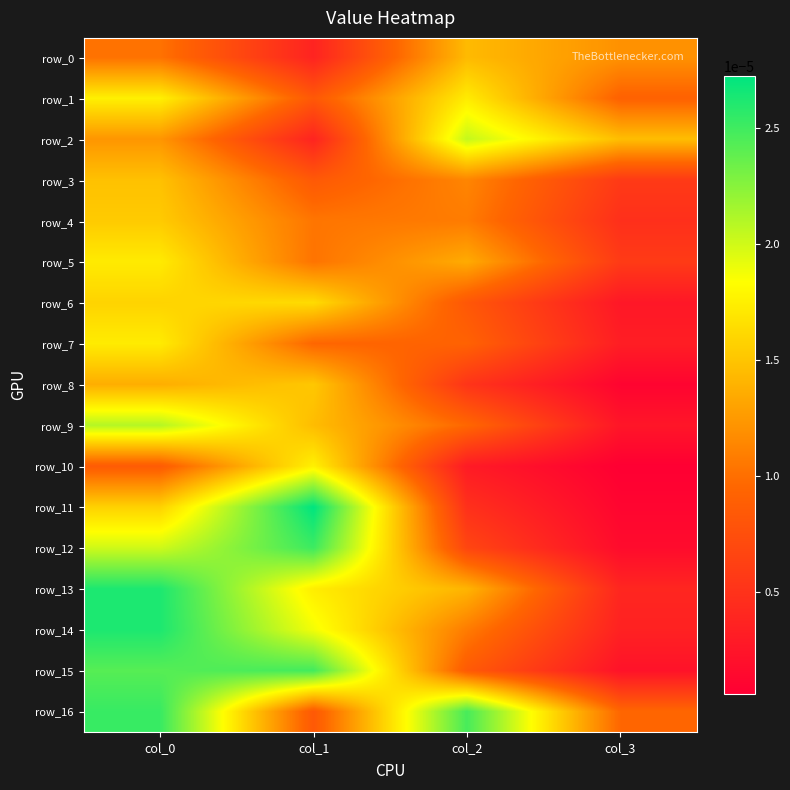

Rank the categories by row_6 value from highest to lowest.

col_1, col_0, col_2, col_3